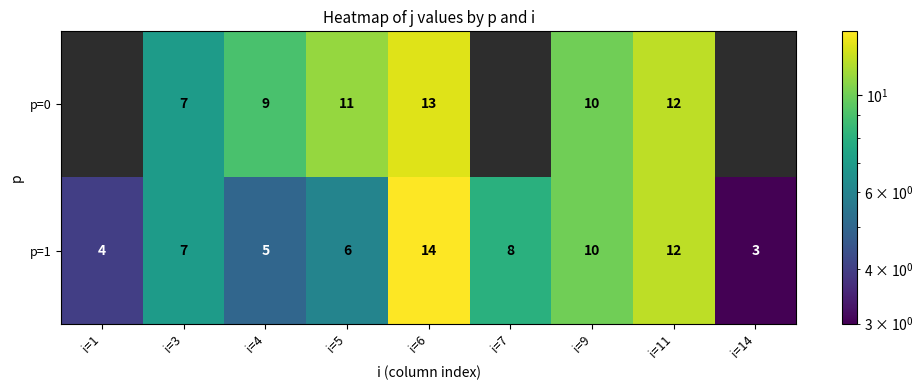

True or false: p=1 has a value of 11 at i=7.

False